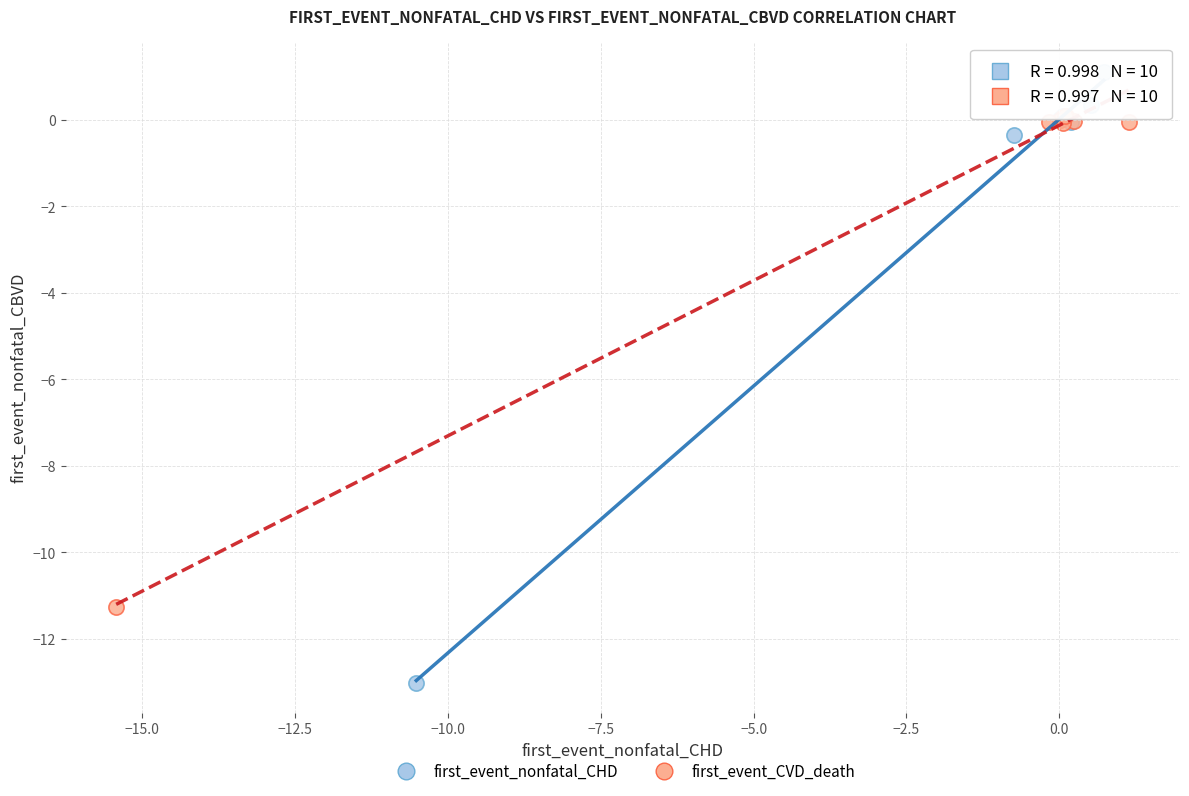

Which series has the widest spread of Y values?

first_event_nonfatal_CHD